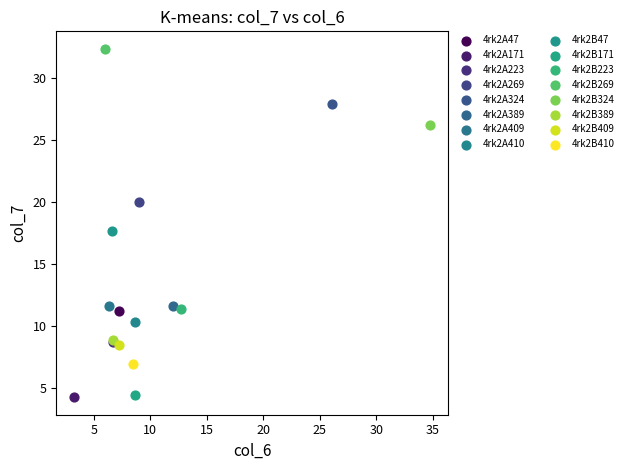

What are all the series names shown in the legend?

4rk2A47, 4rk2A171, 4rk2A223, 4rk2A269, 4rk2A324, 4rk2A389, 4rk2A409, 4rk2A410, 4rk2B47, 4rk2B171, 4rk2B223, 4rk2B269, 4rk2B324, 4rk2B389, 4rk2B409, 4rk2B410